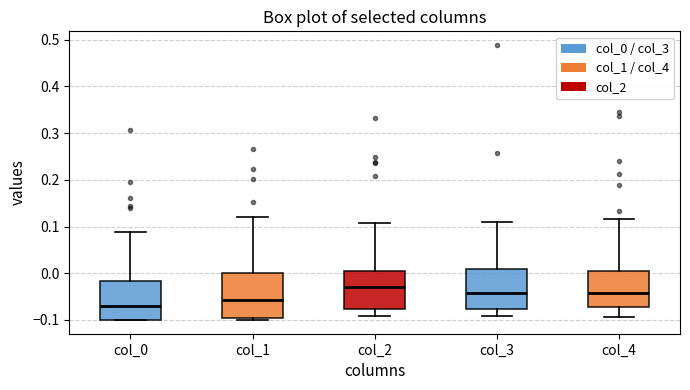

Reading left to right, transcribe this box plot: for each box, give where its median line is, the range the box spans, and where its two whiskers end, as read against the y-axis. The values are not printed on the chart, so give them approximately, as read against the axis.

col_0: median -0.07, box -0.10 to -0.02, whiskers -0.10 to 0.09
col_1: median -0.06, box -0.09 to 0.00, whiskers -0.10 to 0.12
col_2: median -0.03, box -0.08 to 0.00, whiskers -0.09 to 0.11
col_3: median -0.04, box -0.08 to 0.01, whiskers -0.09 to 0.11
col_4: median -0.04, box -0.07 to 0.01, whiskers -0.09 to 0.12